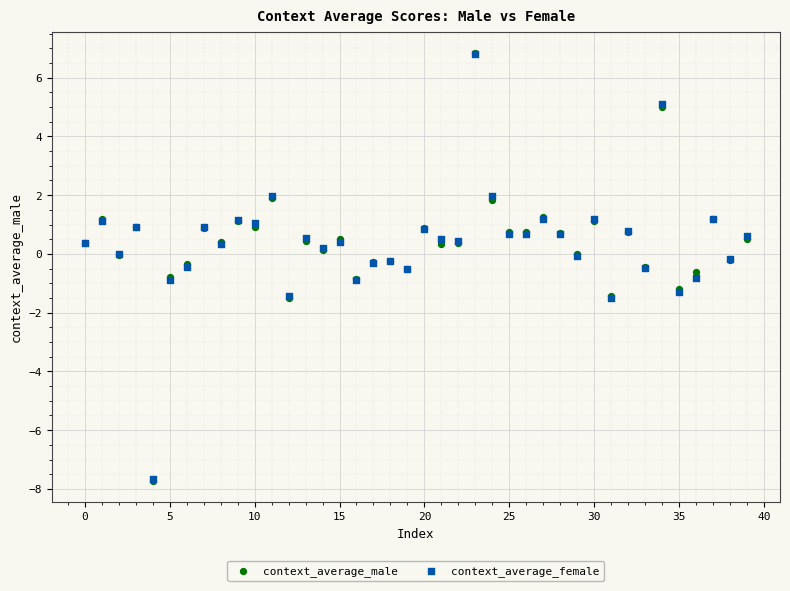

What are all the series names shown in the legend?

context_average_male, context_average_female